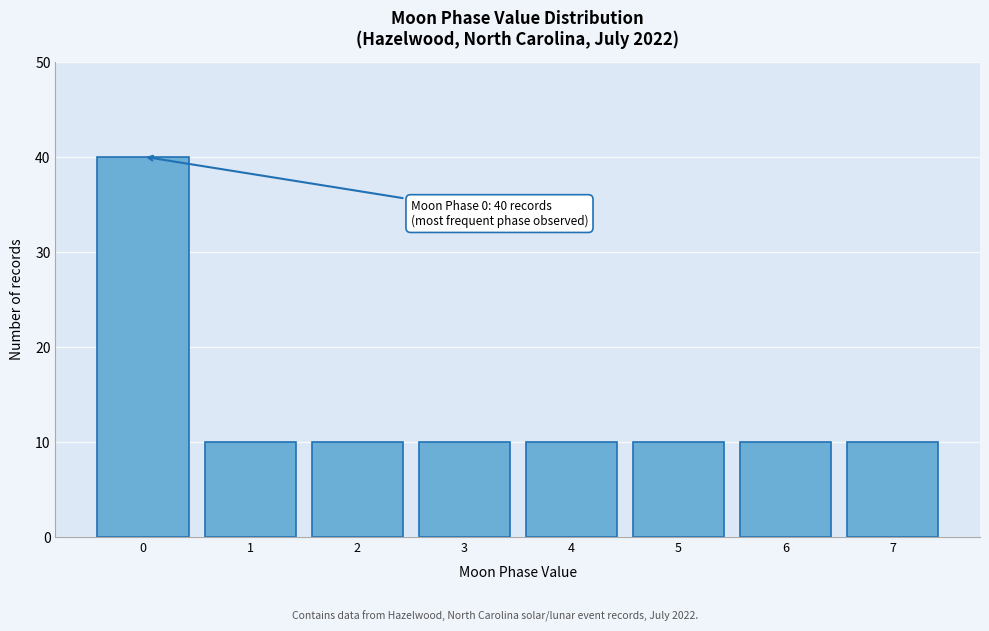

Reading left to right, extract all data points from this chart.

0=40	1=10	2=10	3=10	4=10	5=10	6=10	7=10